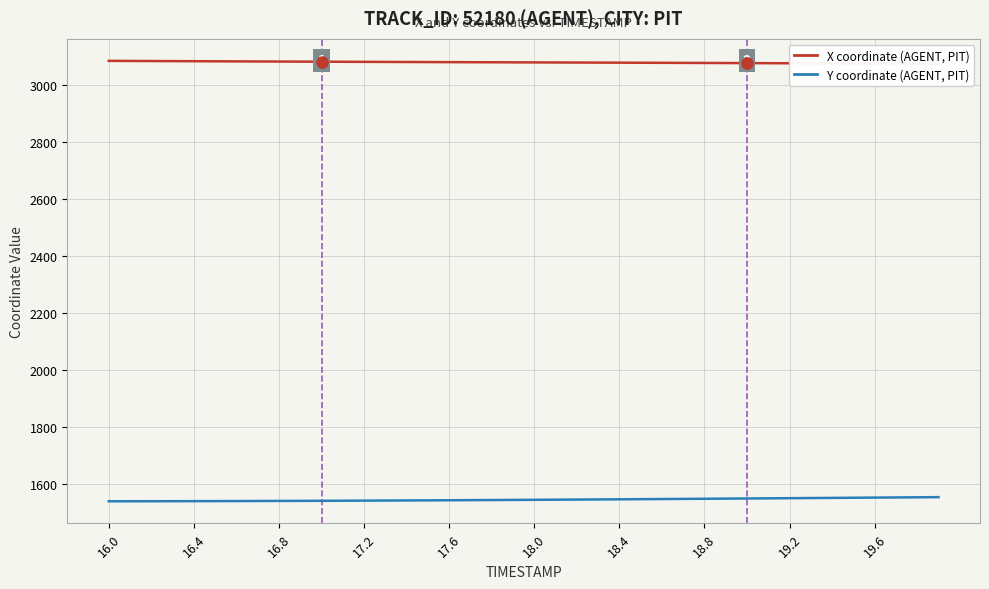

Which series has the largest range (max minus min)?

Y